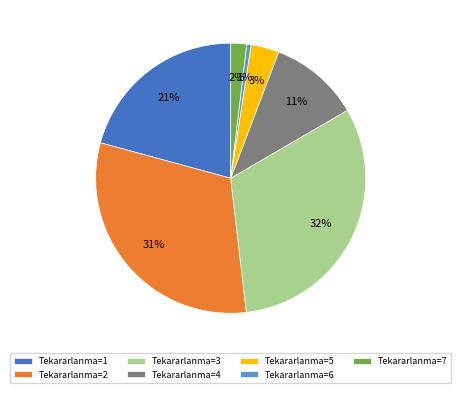

What is the ratio of the value at Tekararlanma=1 to the value at Tekararlanma=4?

1.9